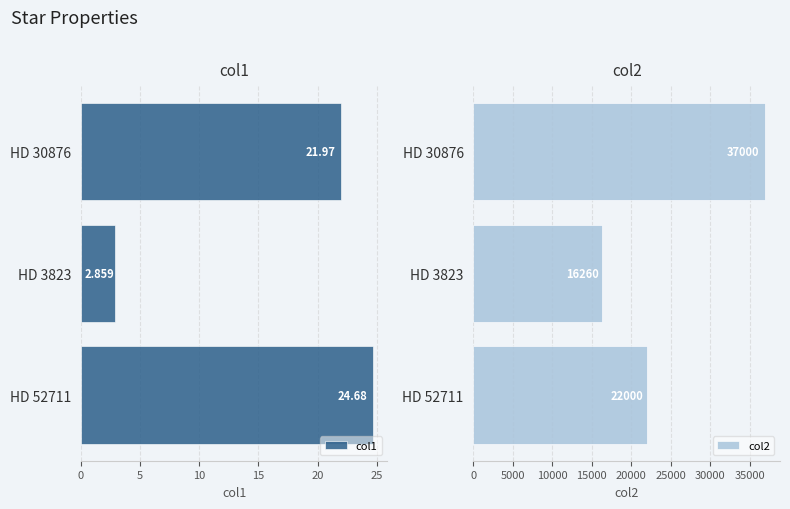

What is the difference between the maximum and second lowest values in the col1 series?

2.7